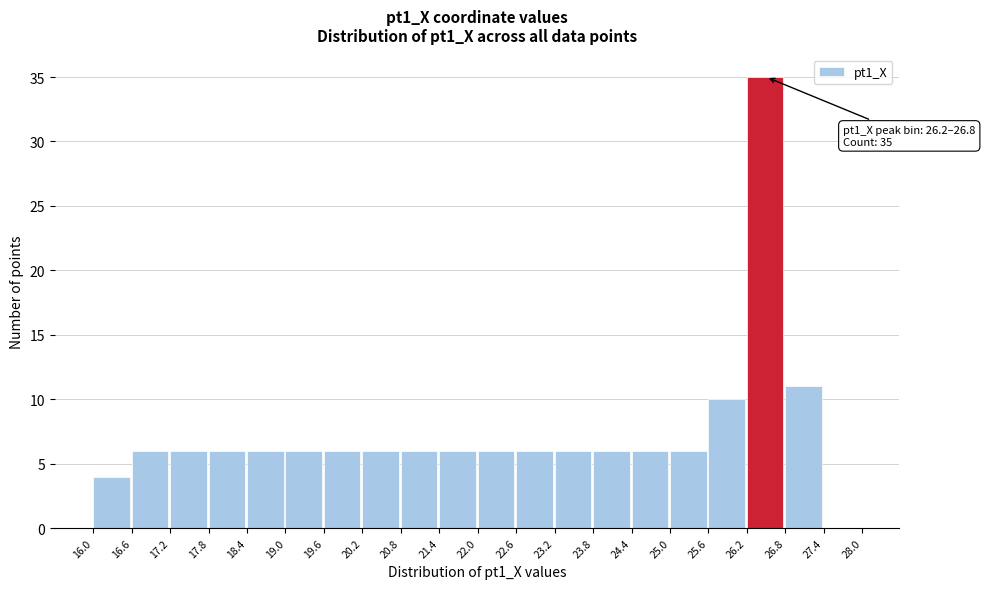

Which range on the x-axis has the tallest bar?

26.2 to 26.8